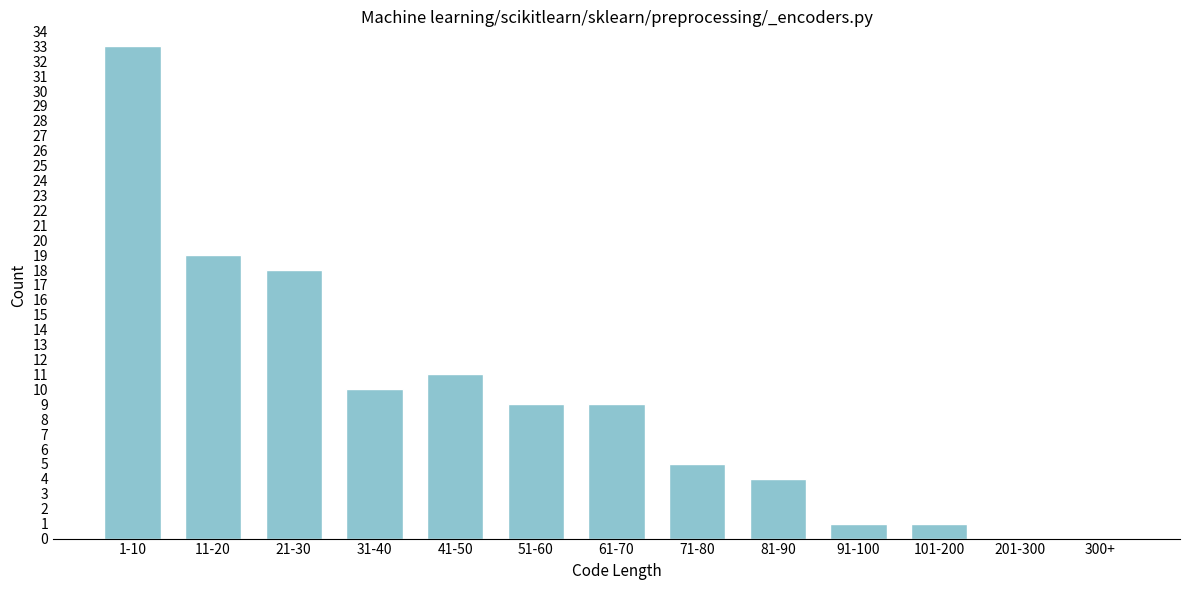

Reading left to right, transcribe all the data shown in this chart.

1-10=33	11-20=19	21-30=18	31-40=10	41-50=11	51-60=9	61-70=9	71-80=5	81-90=4	91-100=1	101-200=1	201-300=0	300+=0